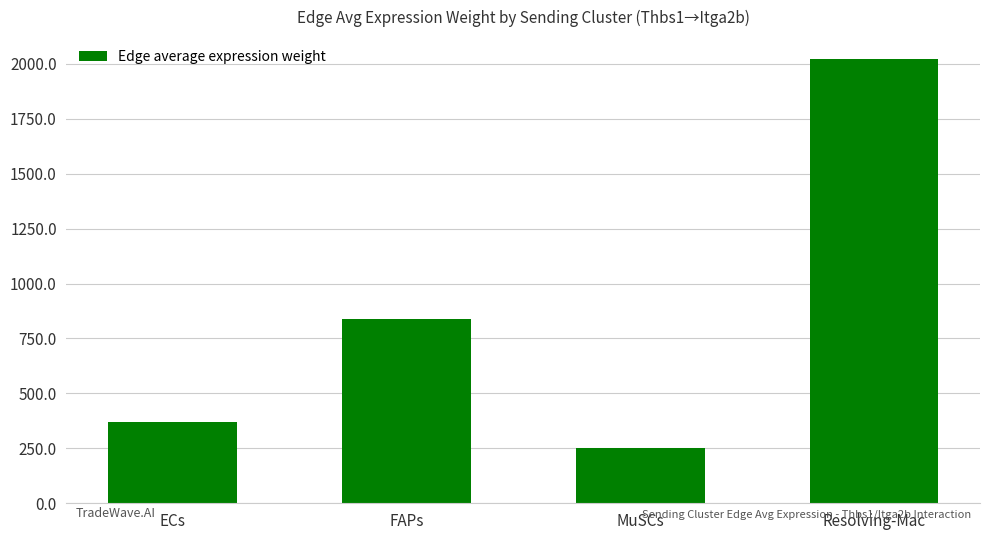

What is the label of the 4th bar from the left?

Resolving-Mac